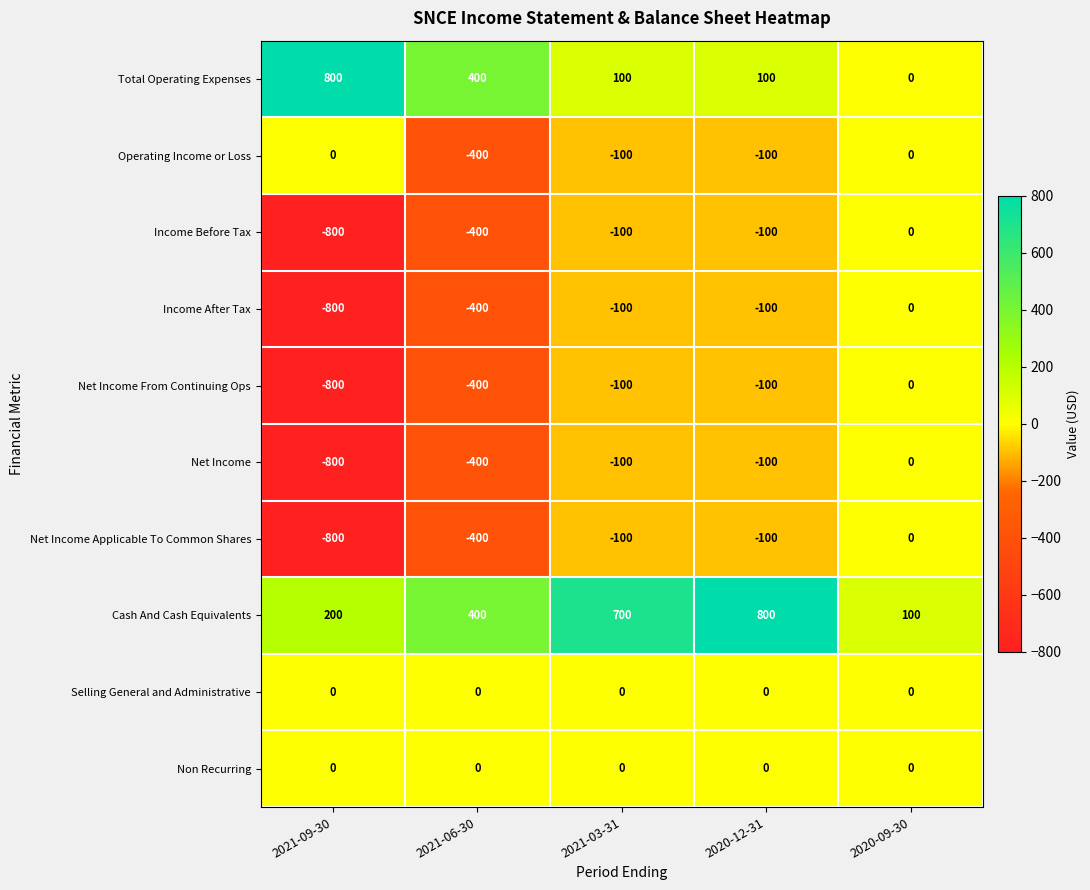

Which category has the highest value in the Net Income series?

2020-09-30